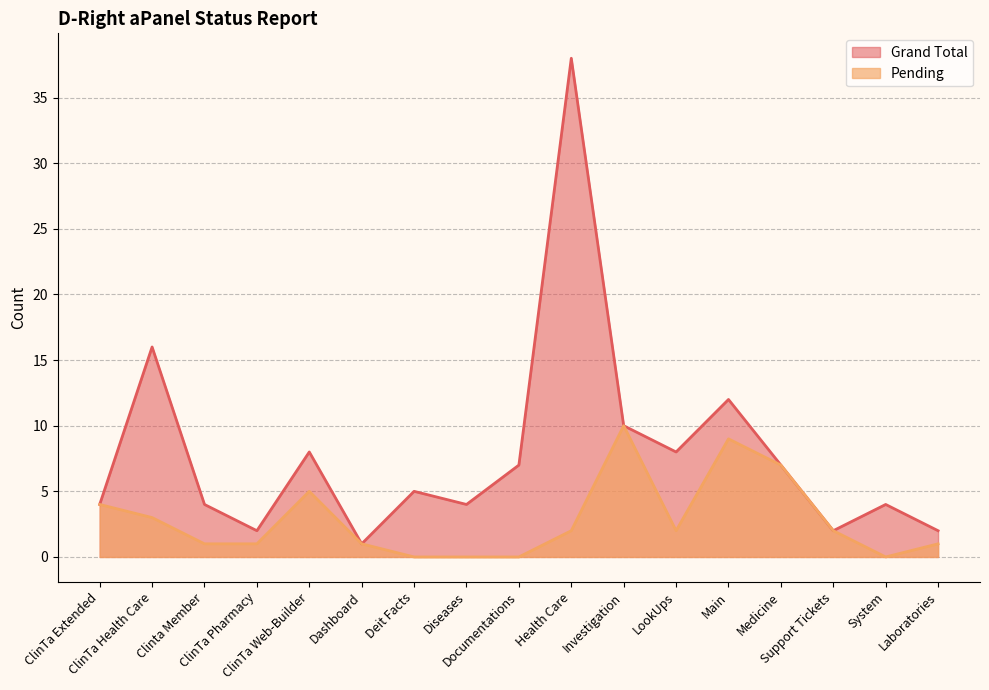

Count the Pending values in the range 1 to 4.

9